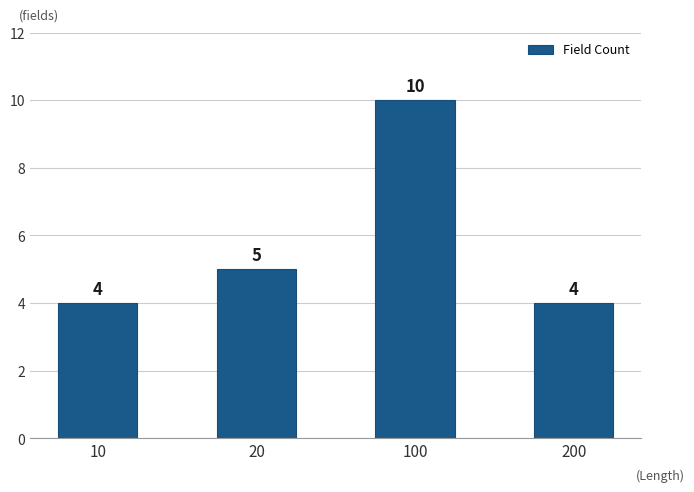

What is the change in value from 20 to 100?

+5